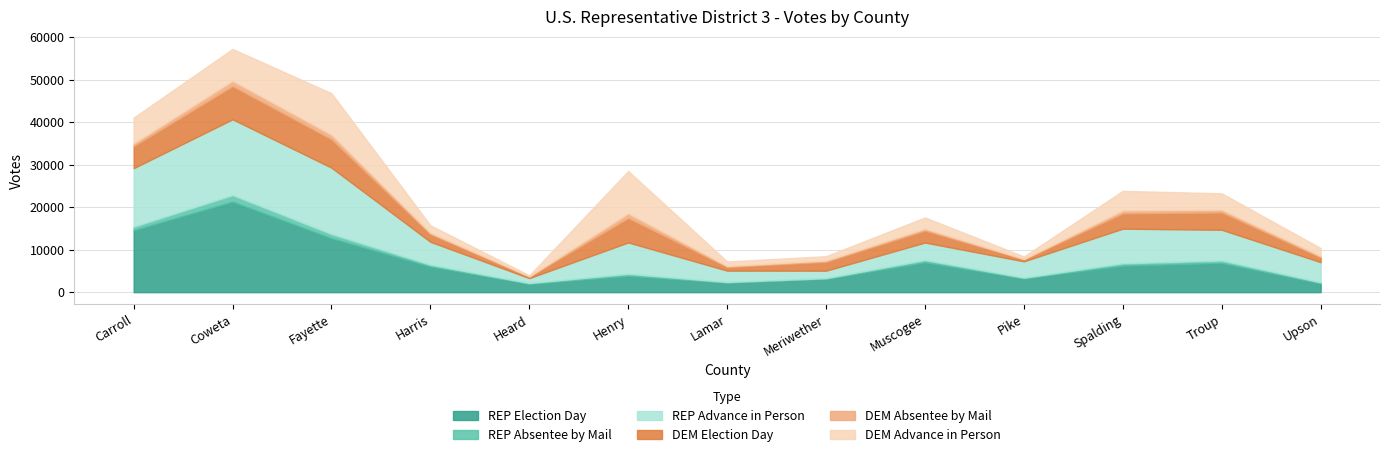

What is the sum of all REP Election Day values?

91228